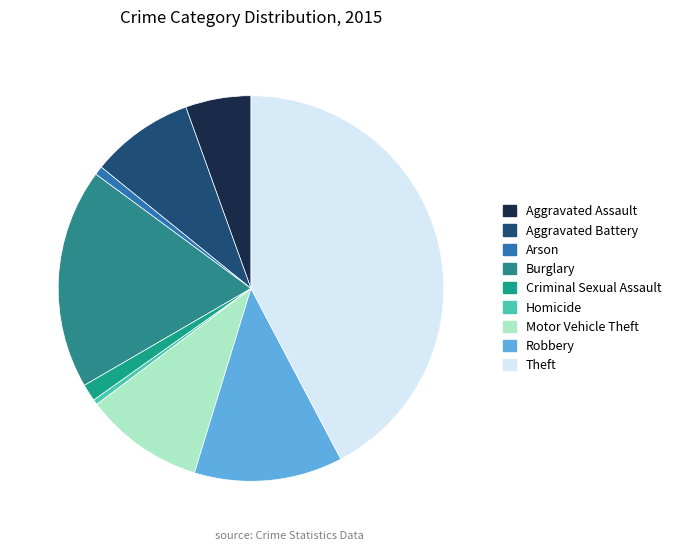

To the nearest percent, what is the combined percentage of Aggravated Assault and Aggravated Battery?

14%